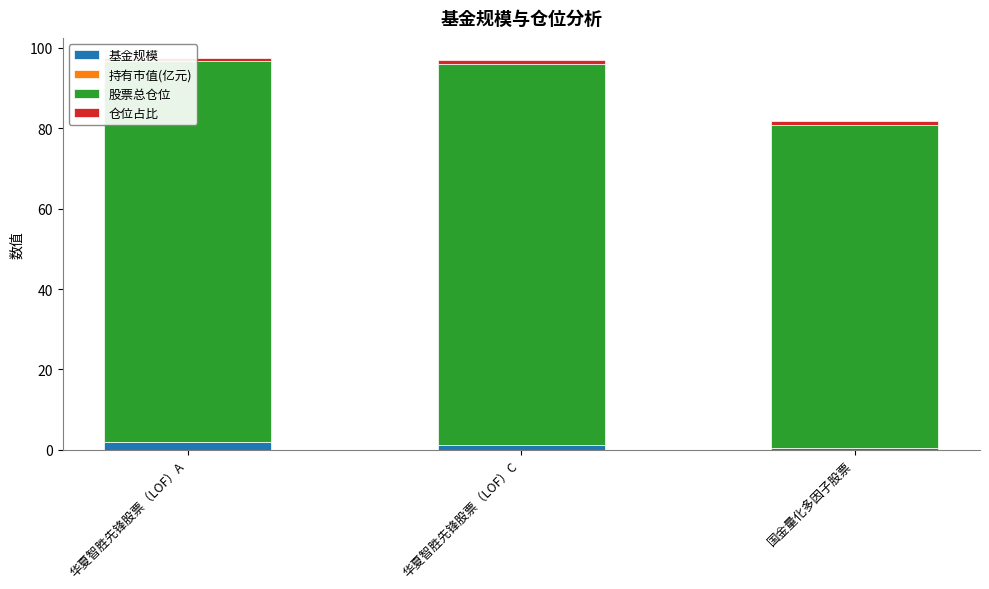

How many categories are shown in the chart?

3